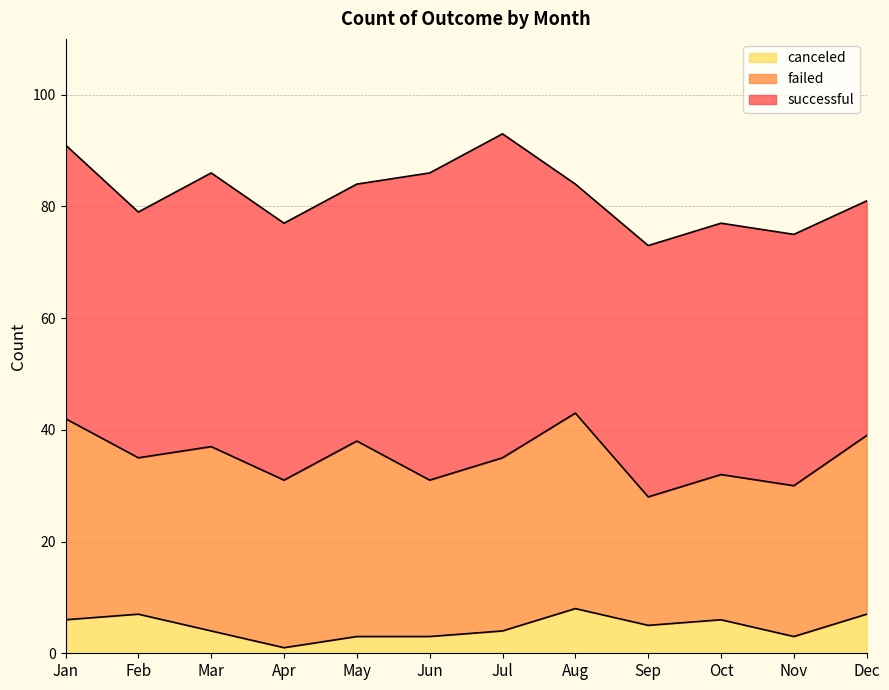

What is the difference between the maximum and minimum values in the failed series?

13